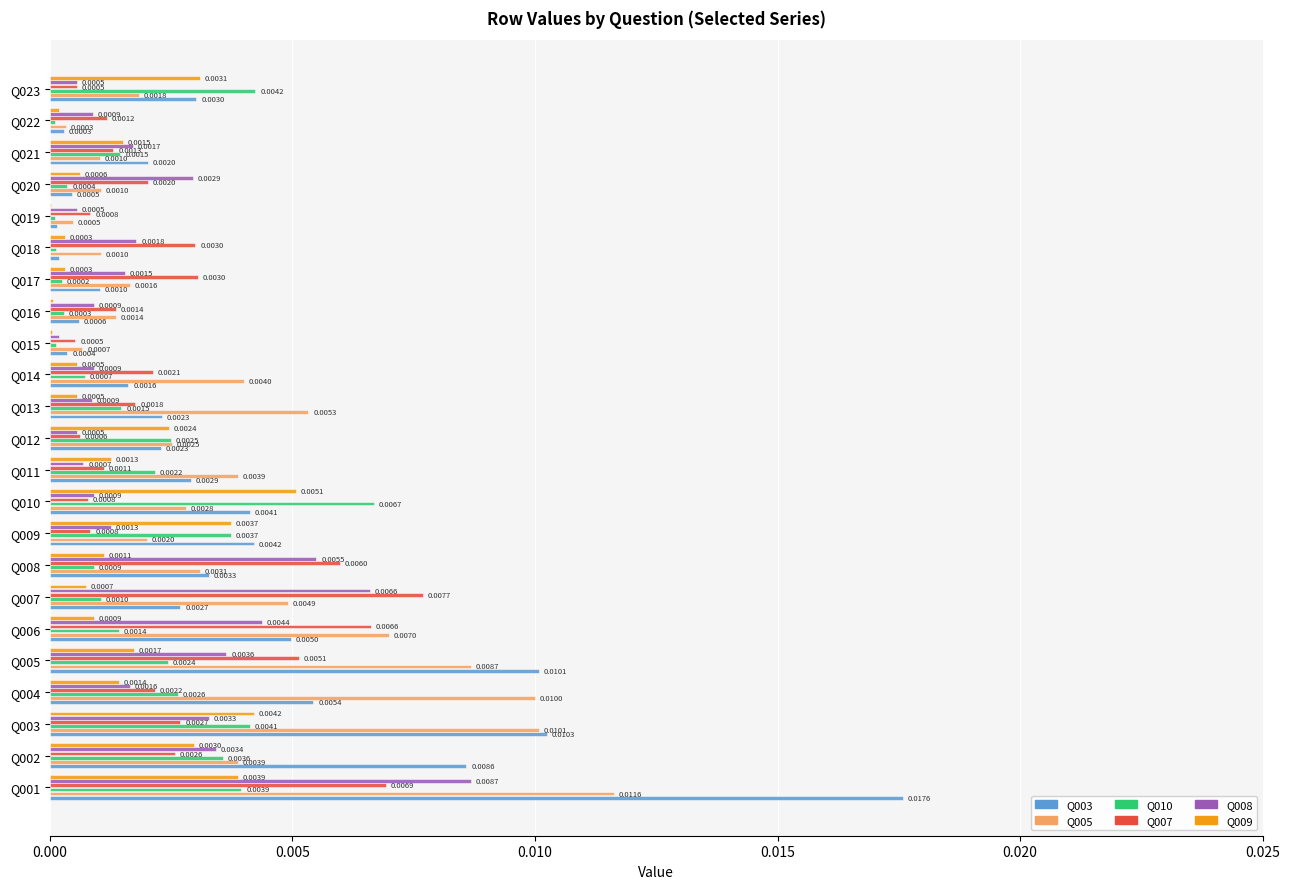

At which category is the sum across all series the highest?

Q001